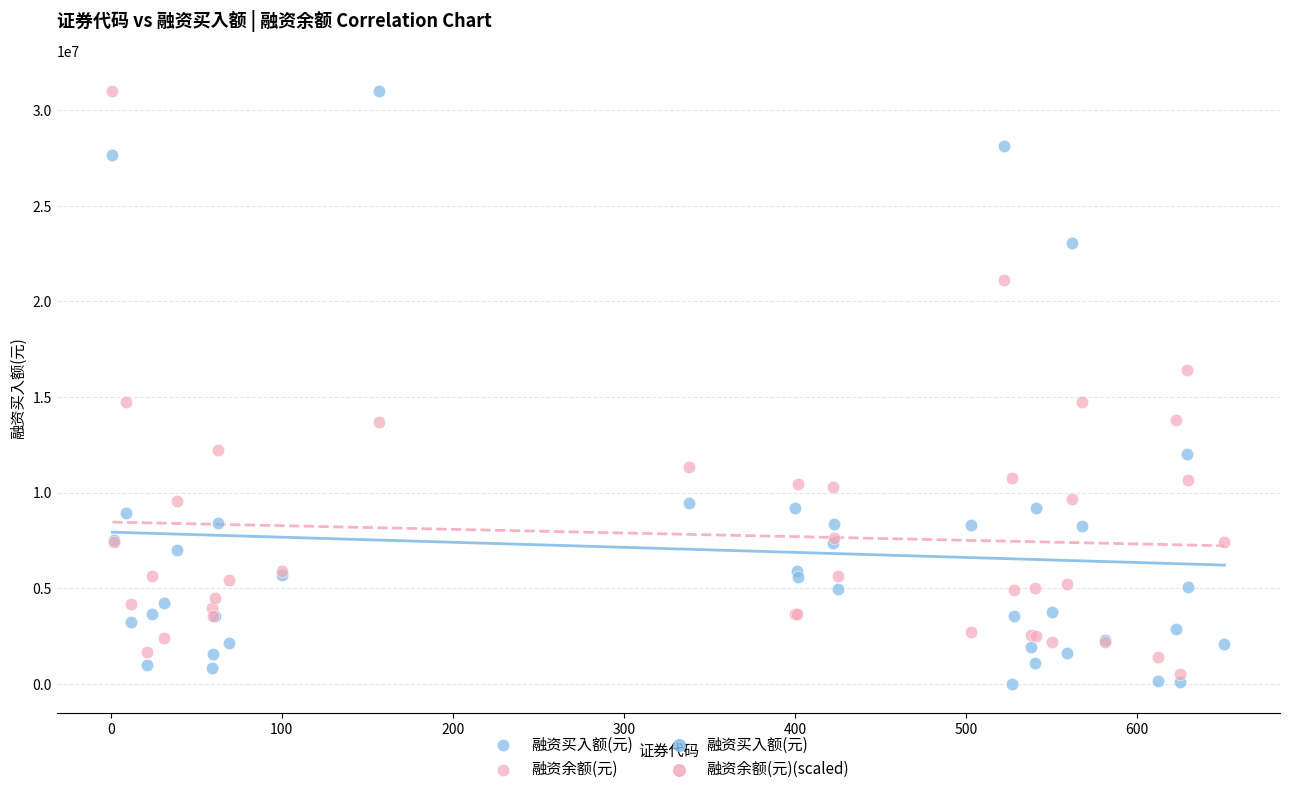

Which series has the widest spread of Y values?

融资买入额(元)